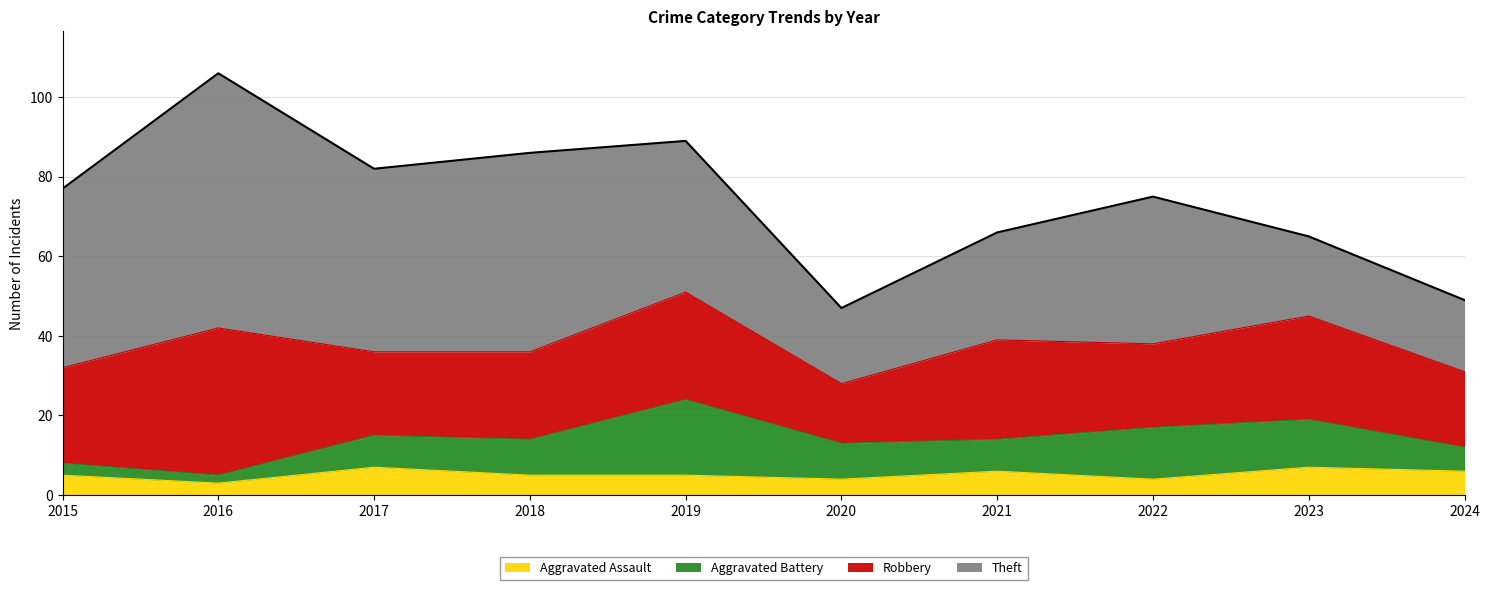

Read the Theft value at 2017, to the nearest 10.

50